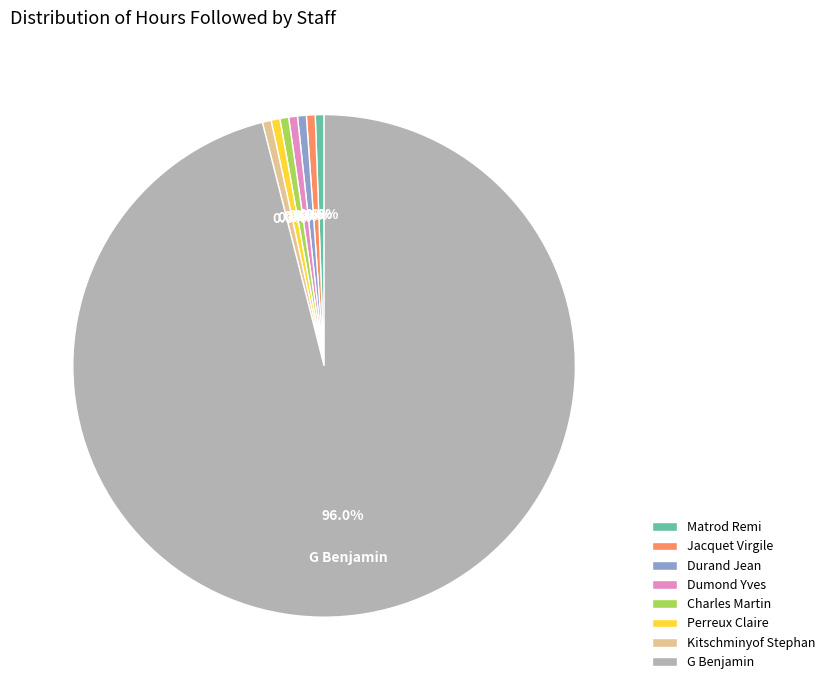

What is the largest slice in the pie chart?

G Benjamin